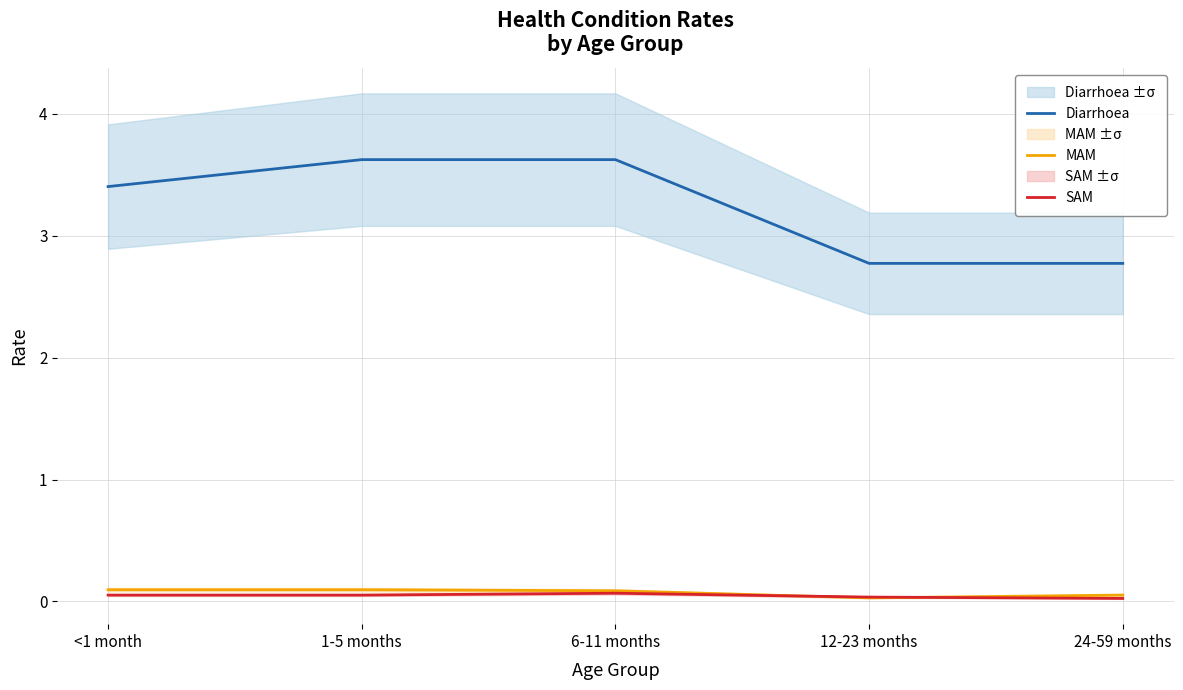

True or false: Diarrhoea and MAM cross at least once.

False